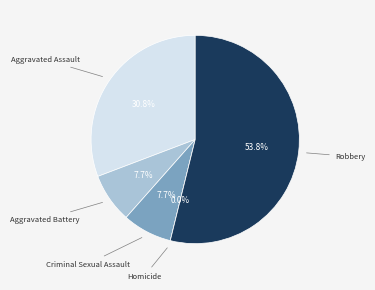

Which slice is the largest?

Robbery